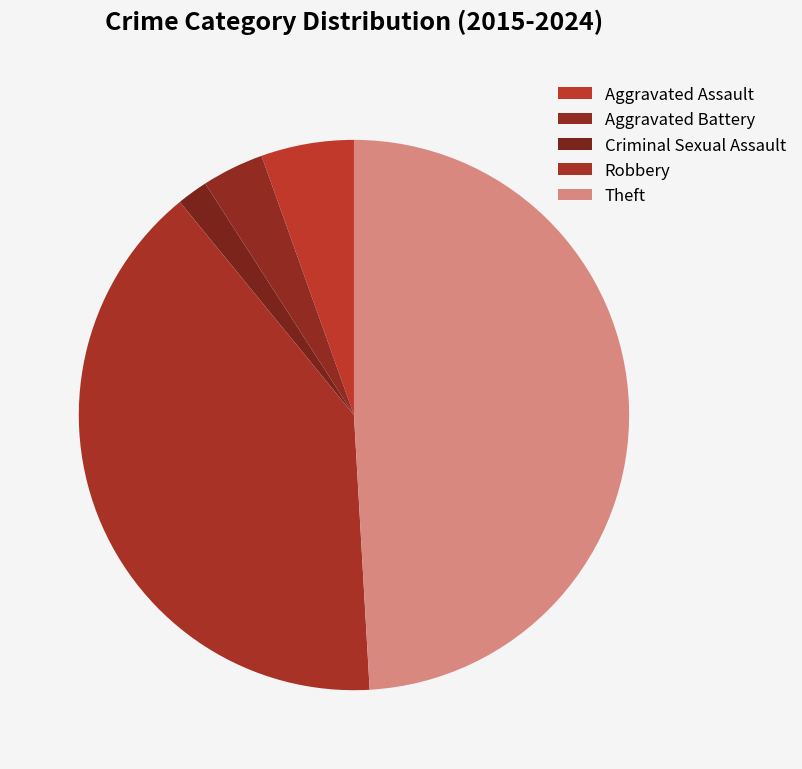

How many segments does this pie chart have?

5